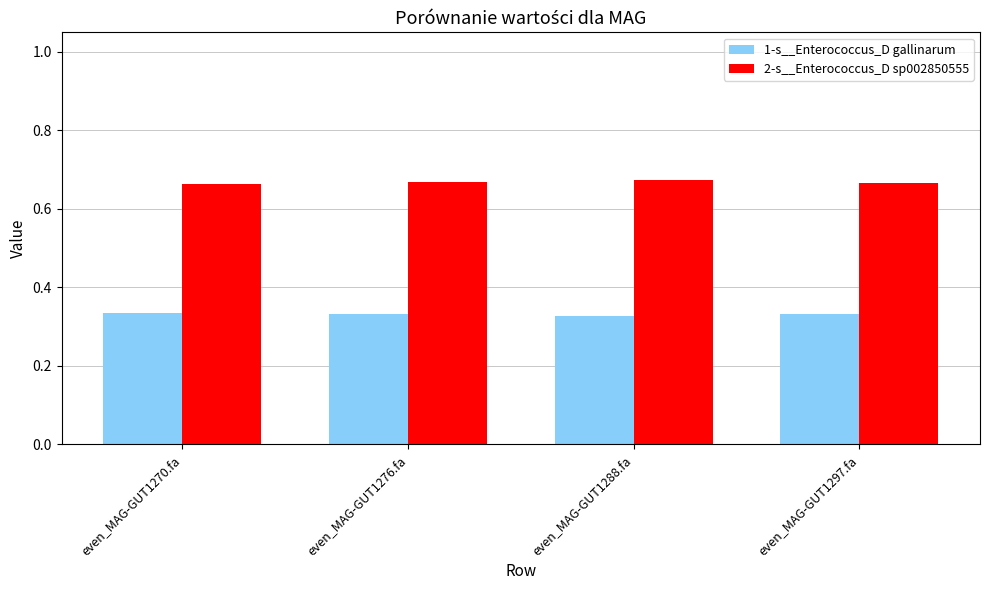

The value of 2-s__Enterococcus_D sp002850555 at even_MAG-GUT1297.fa is 0.4. True or false?

False